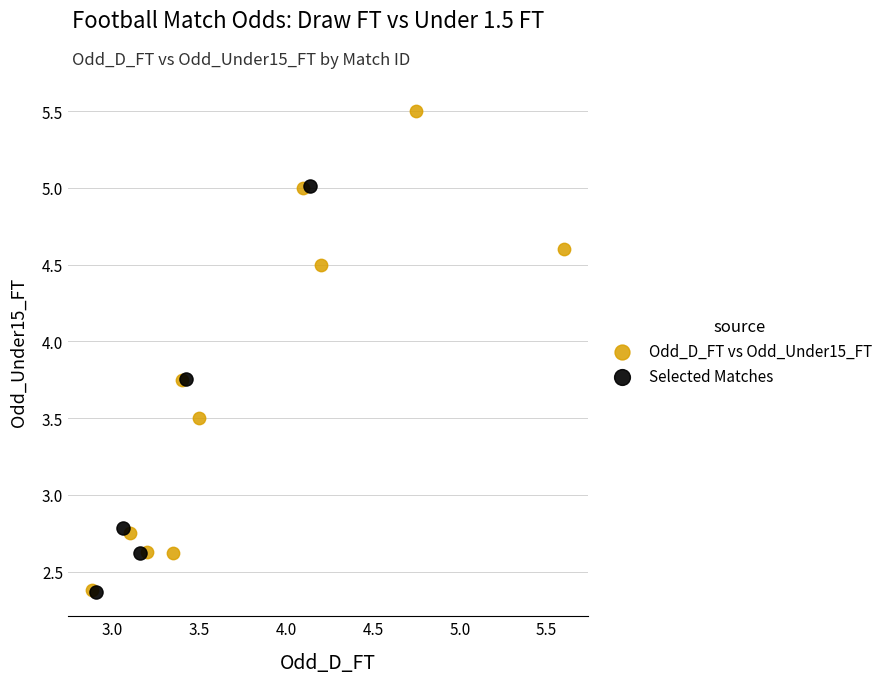

Which series reaches the maximum Y coordinate?

Odd_D_FT vs Odd_Under15_FT